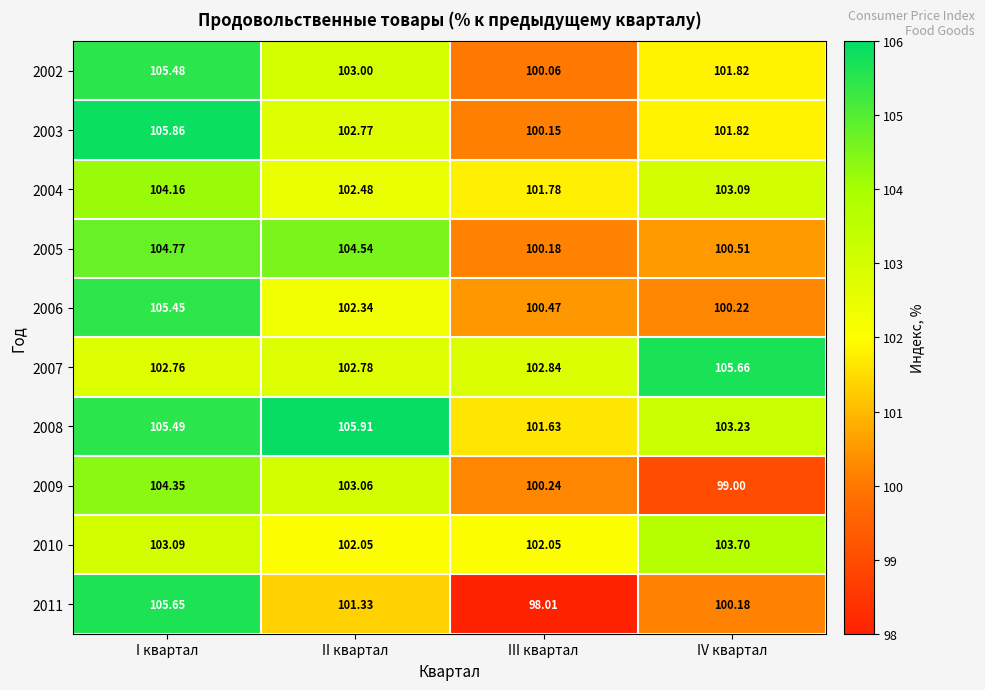

Count the number of data series in this chart.

10